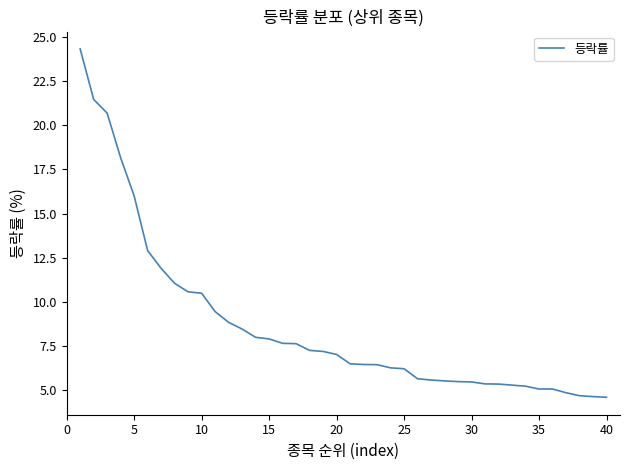

How many lines are shown in the chart?

1